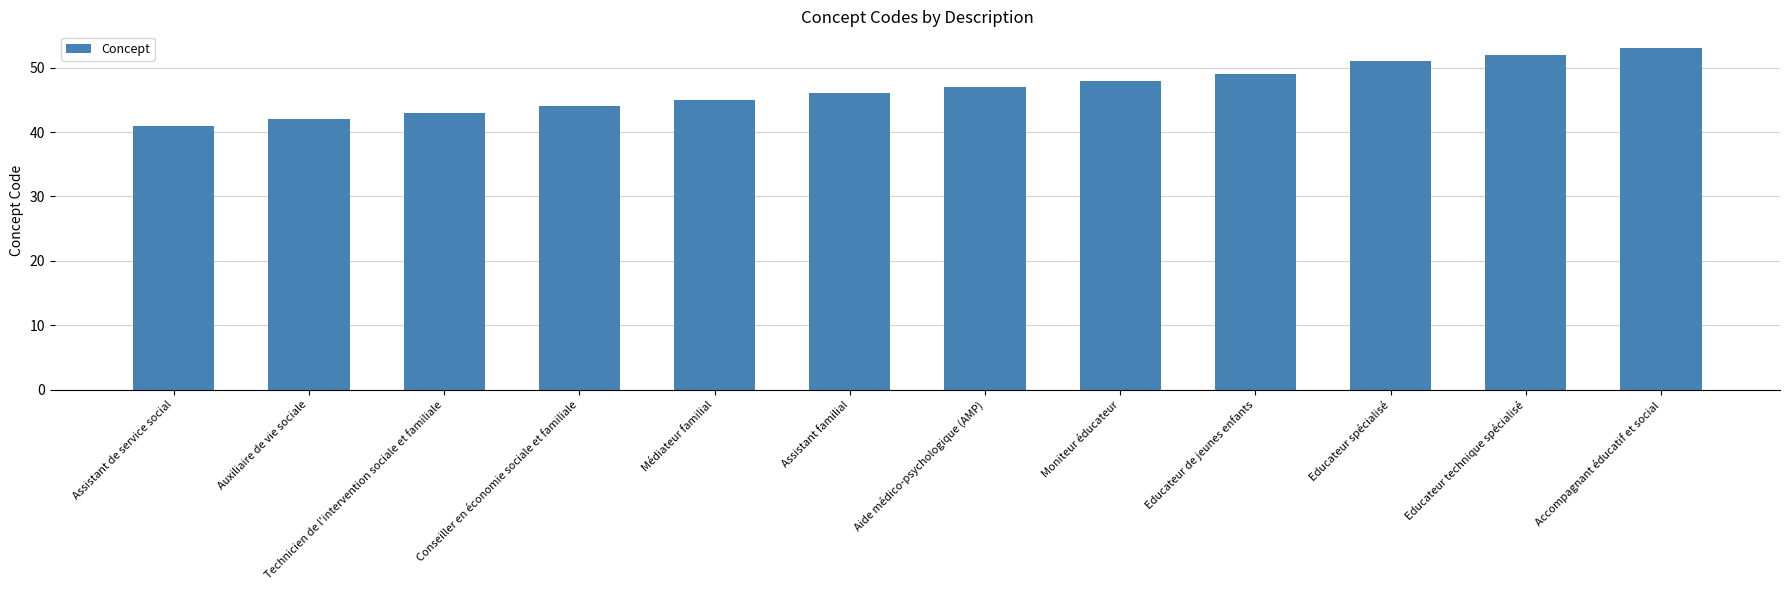

Reading left to right, transcribe all the data shown in this chart.

Assistant de service social=41	Auxiliaire de vie sociale=42	Technicien de l'intervention sociale et familiale=43	Conseiller en économie sociale et familiale=44	Médiateur familial=45	Assistant familial=46	Aide médico-psychologique (AMP)=47	Moniteur éducateur=48	Educateur de jeunes enfants=49	Educateur spécialisé=51	Educateur technique spécialisé=52	Accompagnant éducatif et social=53